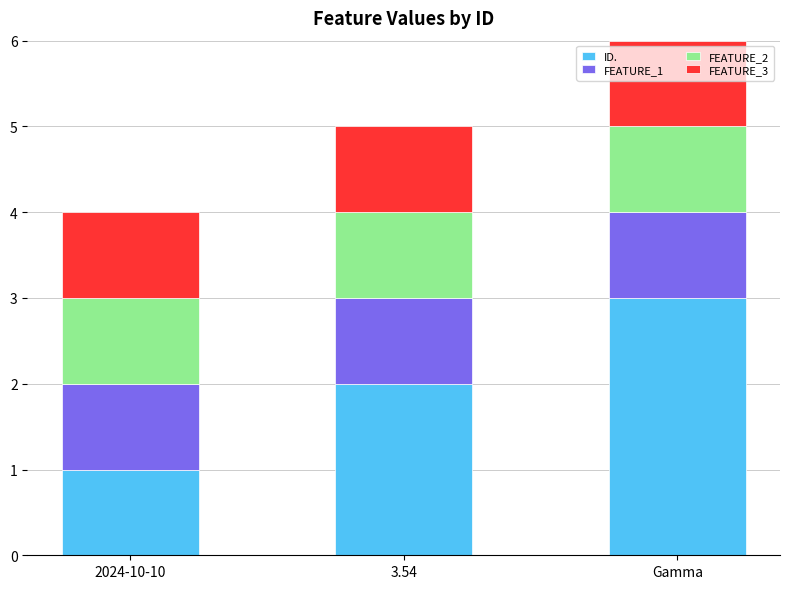

What is the difference between the maximum and minimum values in the ID. series?

2